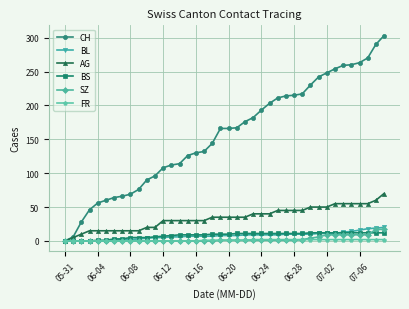

Which series has the largest total across all categories?

CH